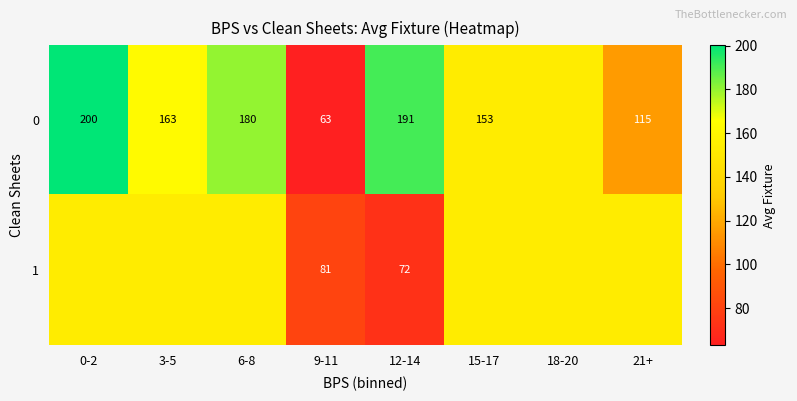

What is the difference between the 0 values at 9-11 and 3-5?

100